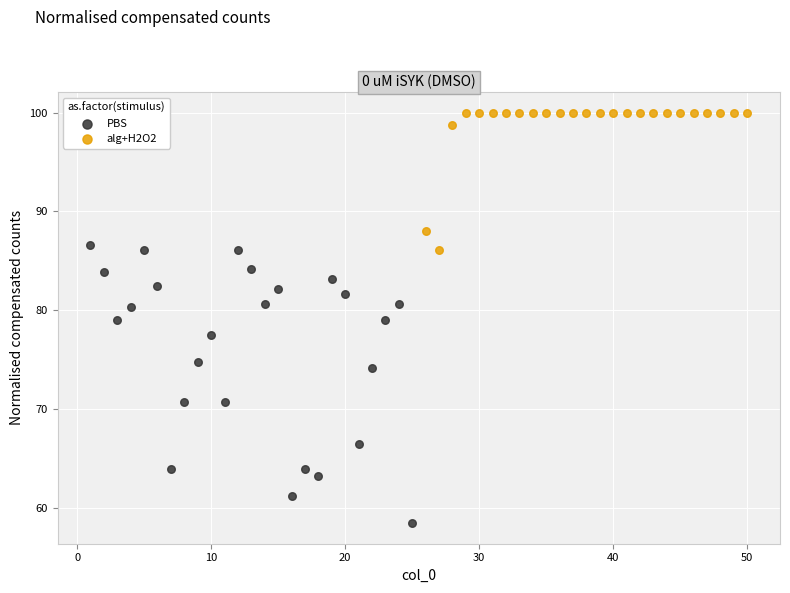

Which series has the largest Y range (max minus min)?

PBS